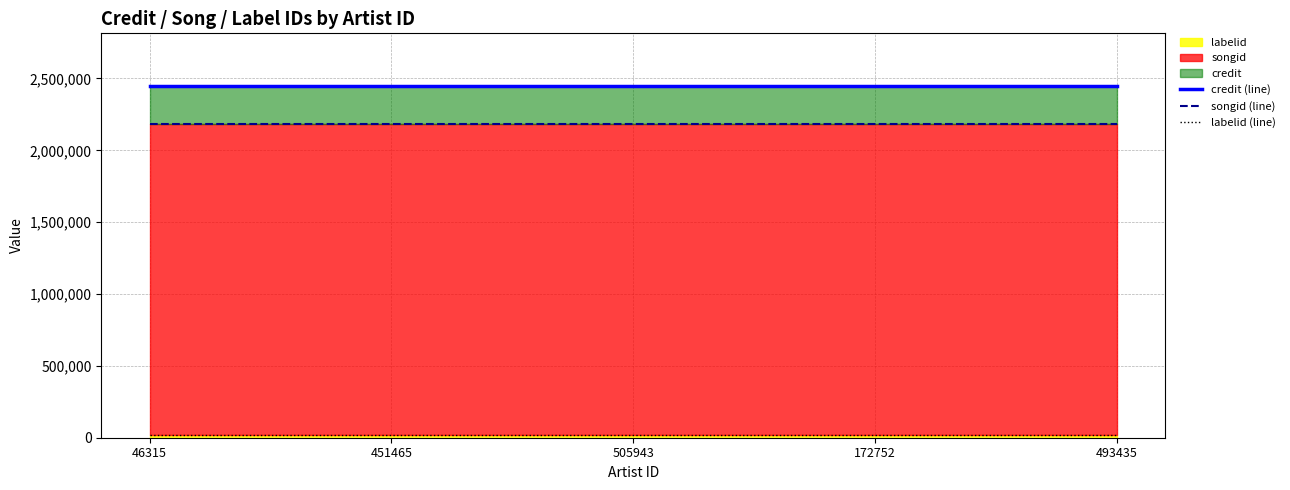

Reading right to left, list all the values displayed in this chart.

credit (line): 493435=2446994	172752=2446994	505943=2446994	451465=2446994	46315=2446994
songid (line): 493435=2184488	172752=2184488	505943=2184488	451465=2184488	46315=2184488
labelid (line): 493435=21350	172752=21350	505943=21350	451465=21350	46315=21350